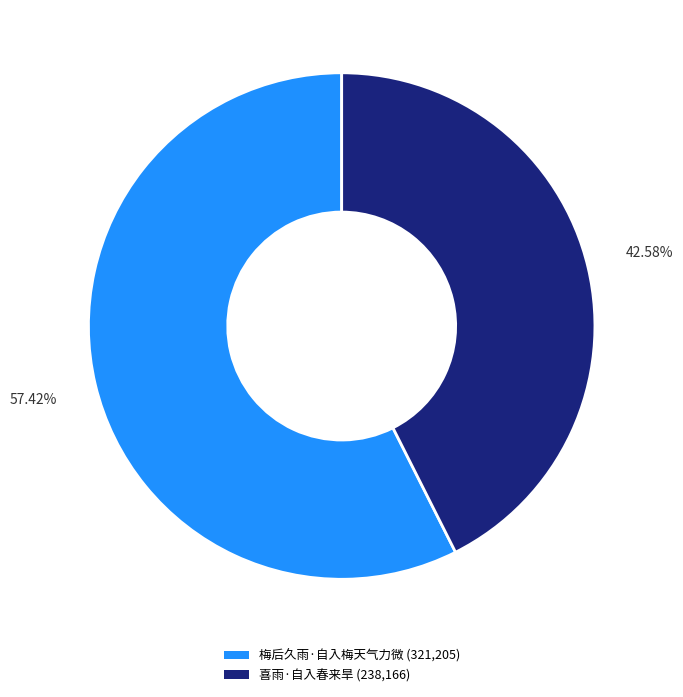

To the nearest percent, what portion does 梅后久雨·自入梅天气力微 represent?

57%